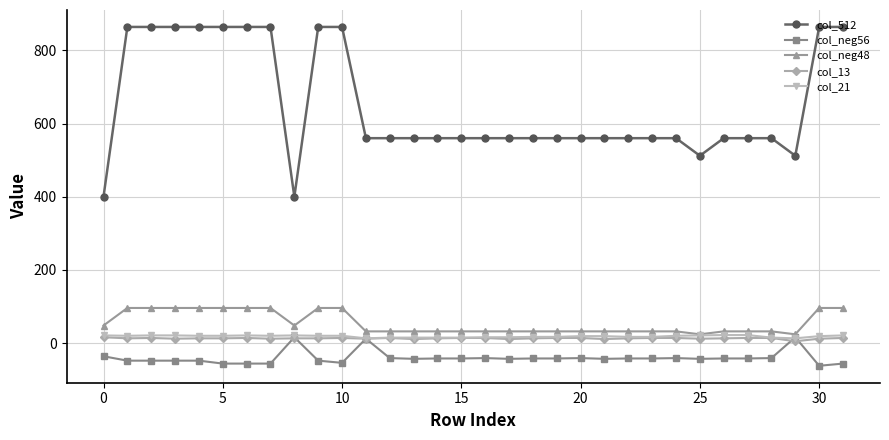

True or false: col_512 and col_neg56 intersect in this chart.

False